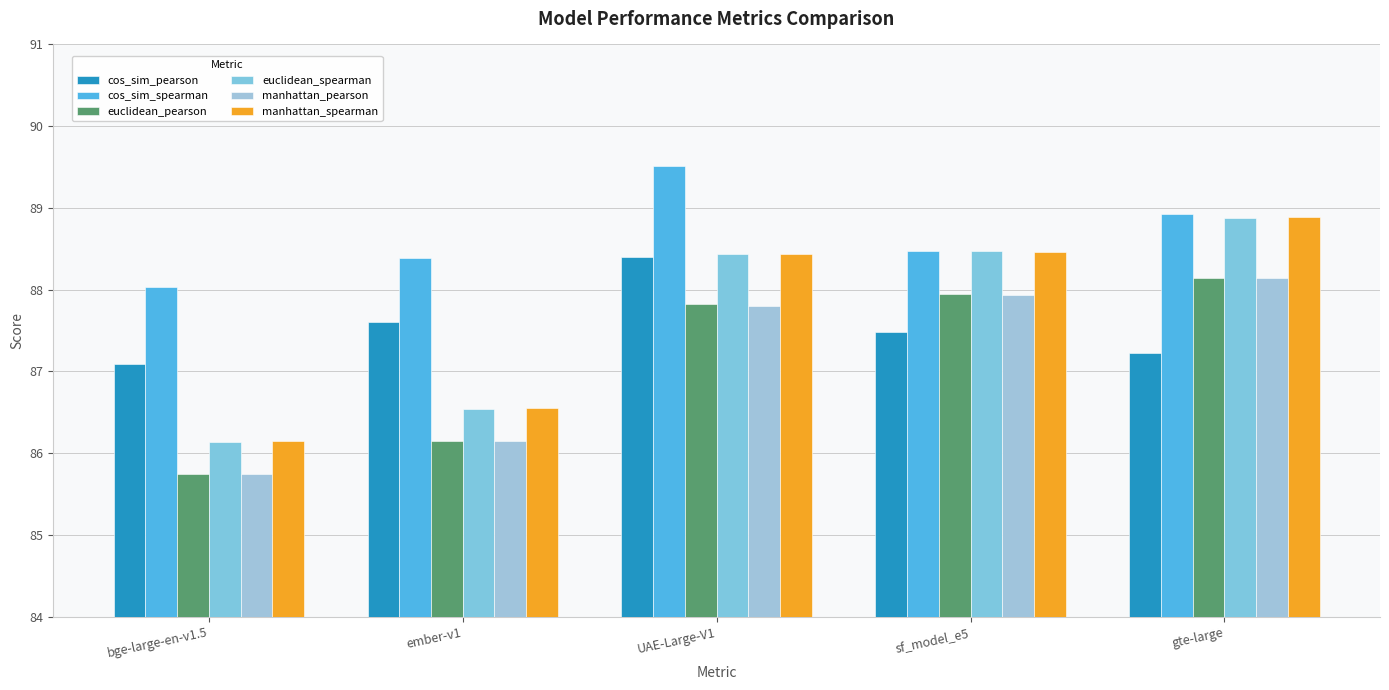

What position from the left is bge-large-en-v1.5?

1